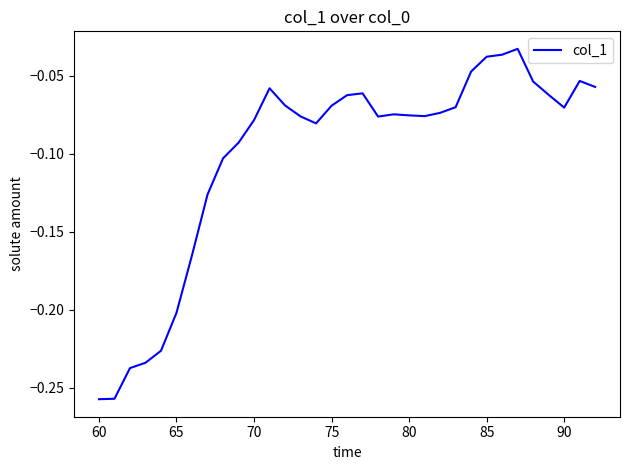

How many lines are shown in the chart?

1